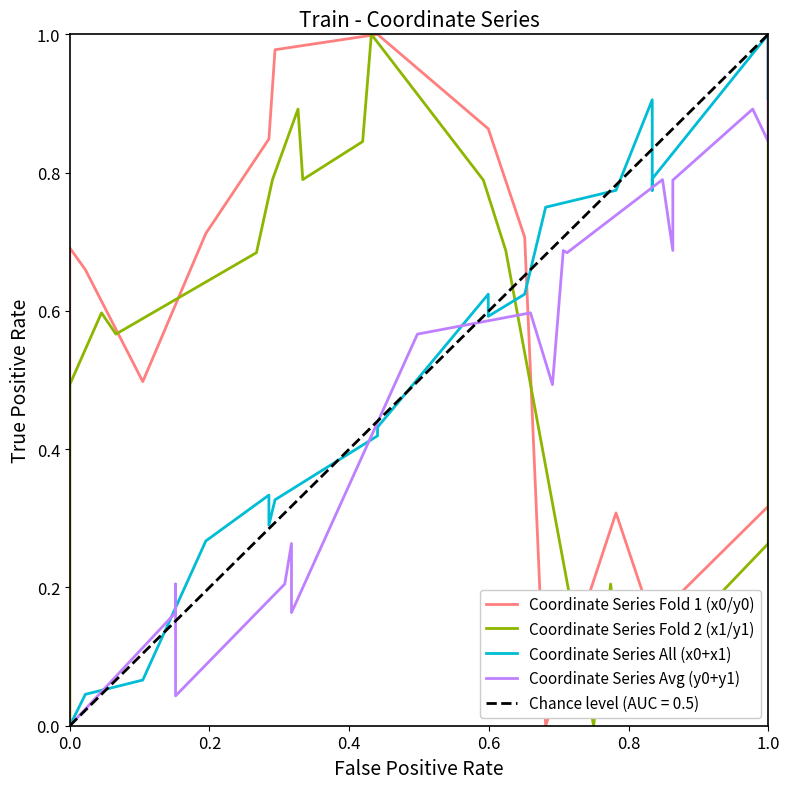

Reading left to right, transcribe all the data shown in this chart.

Coordinate Series Fold 1 (x0/y0): 0.0	0.7	0.7	0.5	0.7	0.8	0.8	1.0	1.0	1.0	0.9	0.9	0.7	0.0	0.3	0.2	0.2	0.2	0.3	0.3	1.0
Coordinate Series Fold 2 (x1/y1): 0.0	0.5	0.6	0.6	0.7	0.8	0.9	0.8	0.8	1.0	0.8	0.7	0.7	0.0	0.2	0.2	0.0	0.2	0.2	0.3	1.0
Coordinate Series All (x0+x1): 0.0	0.0	0.0	0.1	0.3	0.3	0.3	0.3	0.4	0.4	0.6	0.6	0.6	0.7	0.8	0.9	0.8	0.8	1.0	0.9	1.0
Coordinate Series Avg (y0+y1): 0.0	0.0	0.2	0.2	0.0	0.2	0.3	0.2	0.6	0.6	0.5	0.7	0.7	0.8	0.8	0.7	0.8	0.9	0.8	1.0	1.0